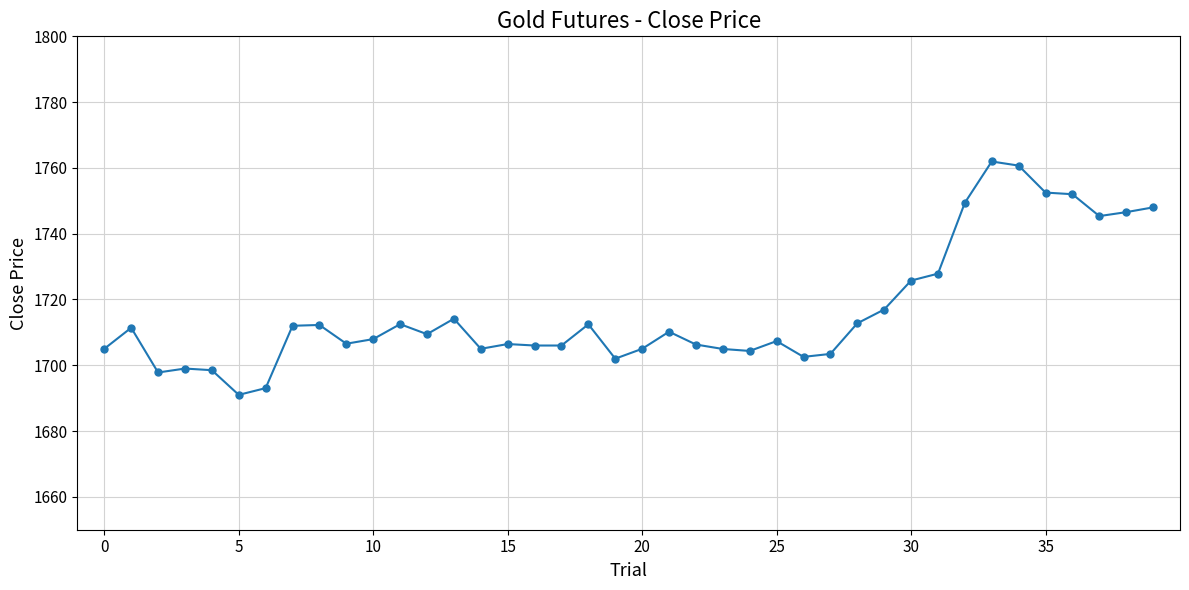

Count the number of data series in this chart.

1